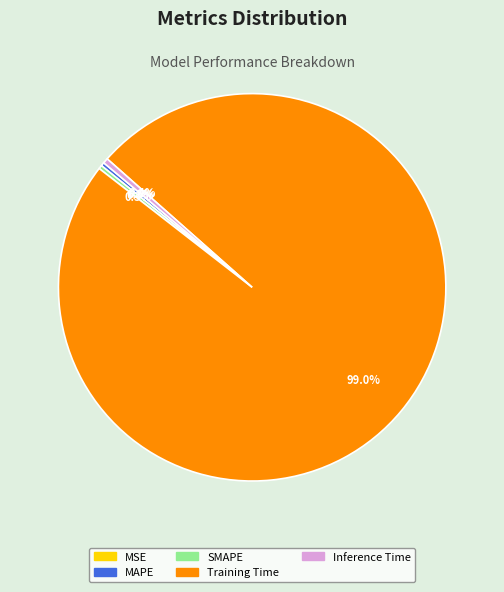

Which category accounts for the majority?

Training Time